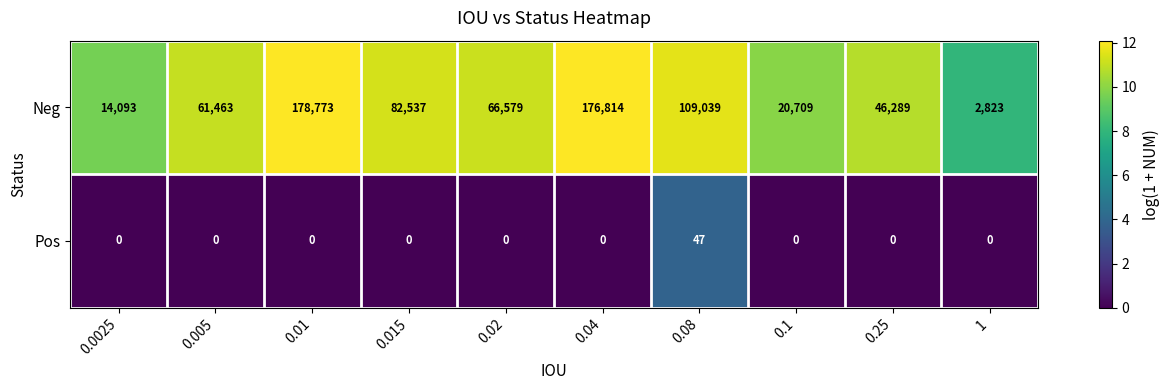

Which series has the widest spread of values?

Neg